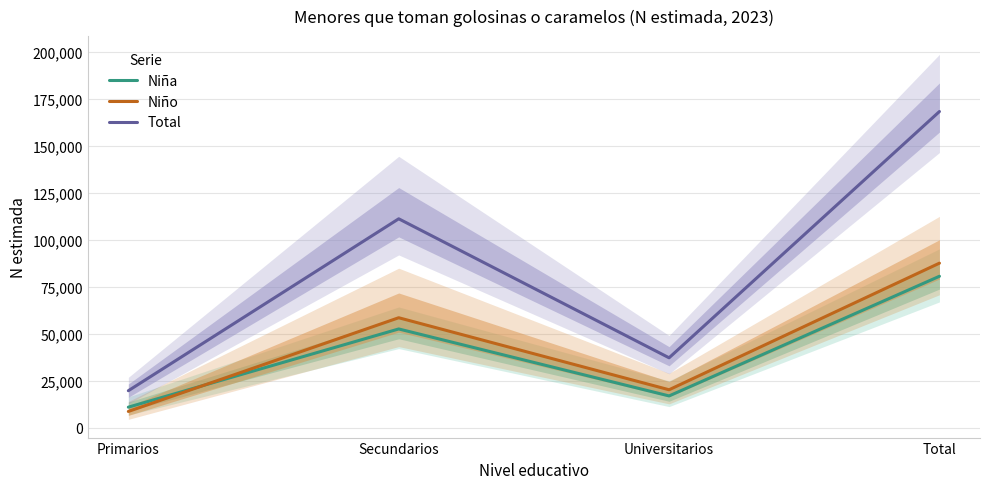

What is the difference between the Niño values at Secundarios and Primarios?

49824